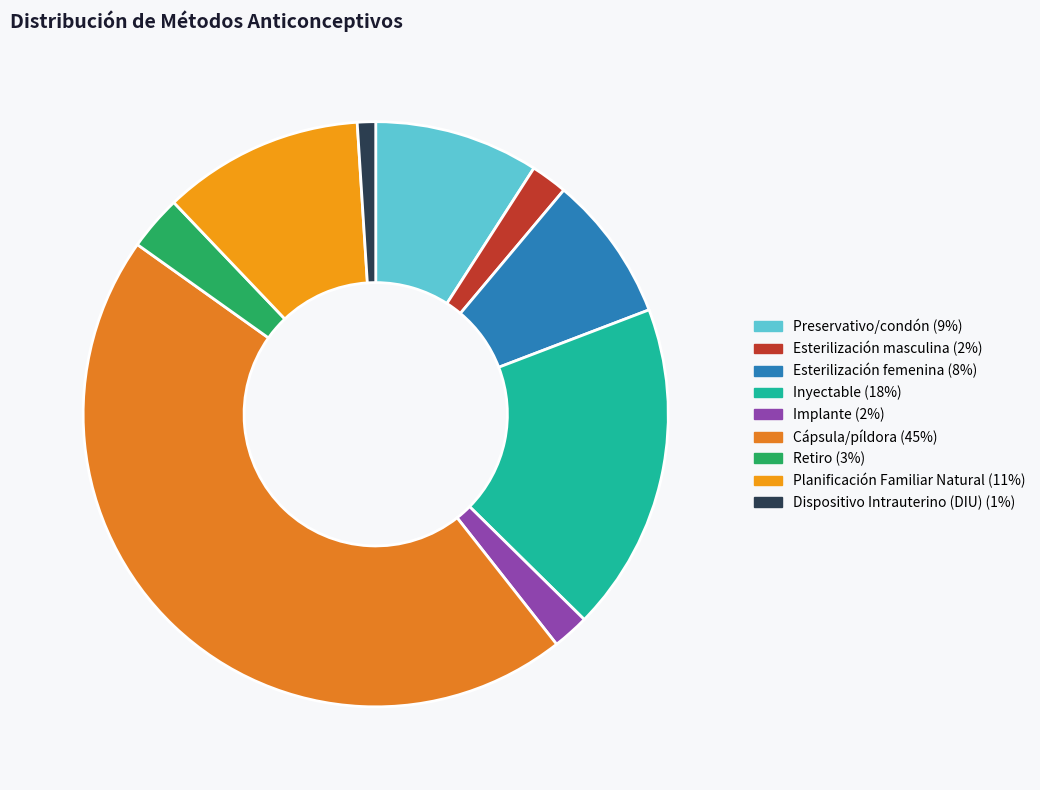

Is there a majority slice in this chart?

No